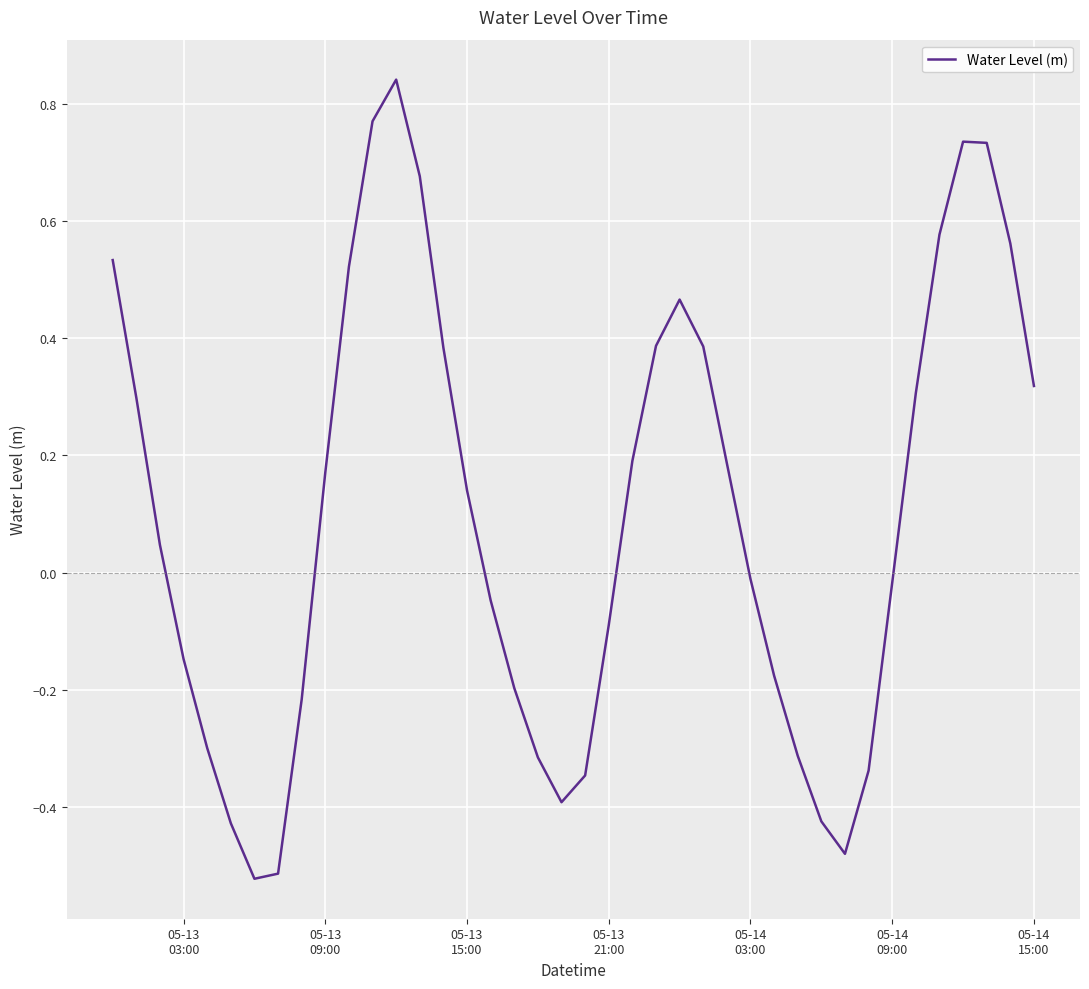

Count the number of data series in this chart.

1